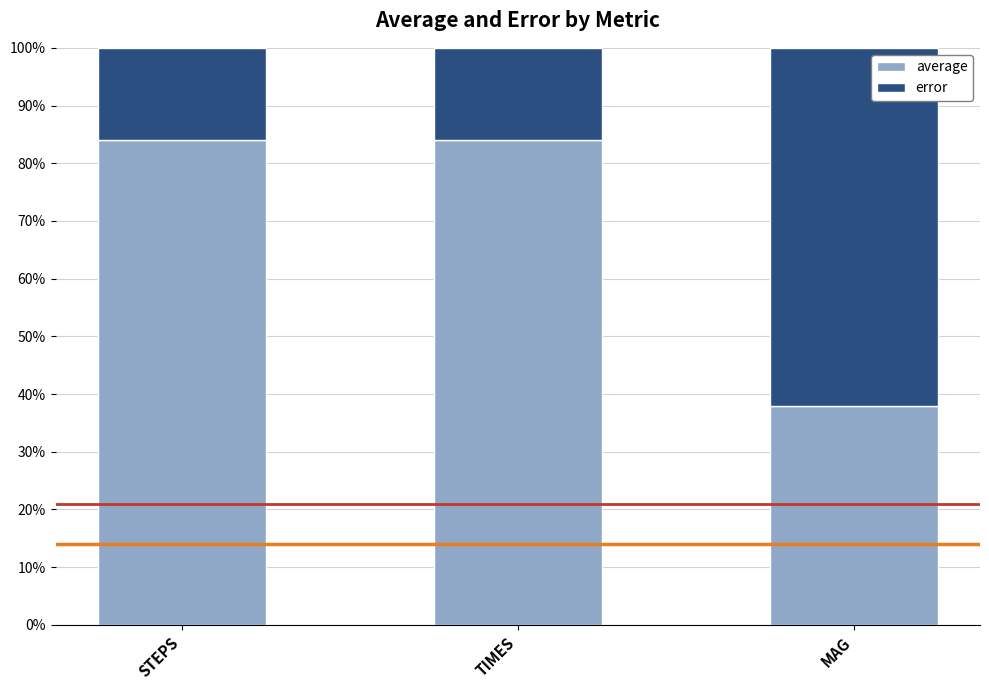

What is the difference between the maximum and minimum values in the average series?

46.1